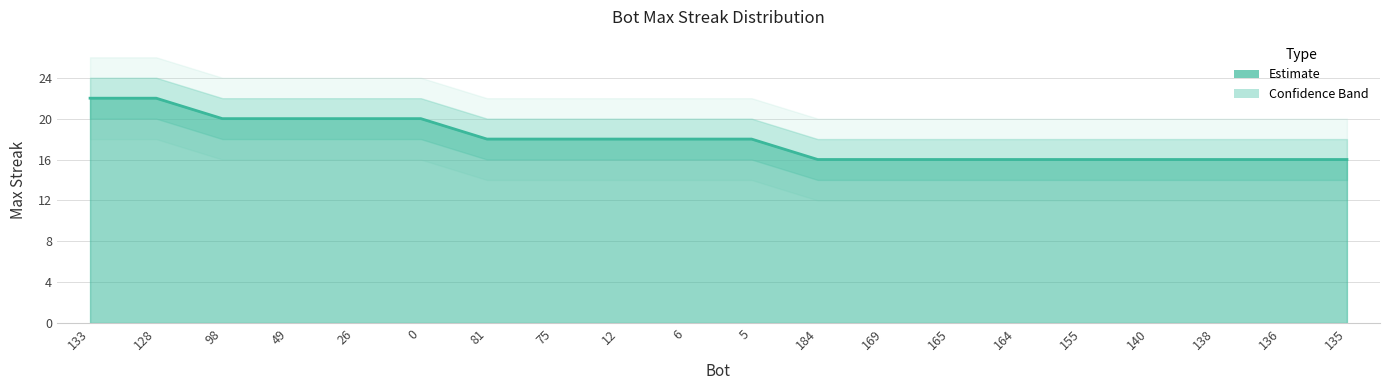

How many series are shown in this chart?

3